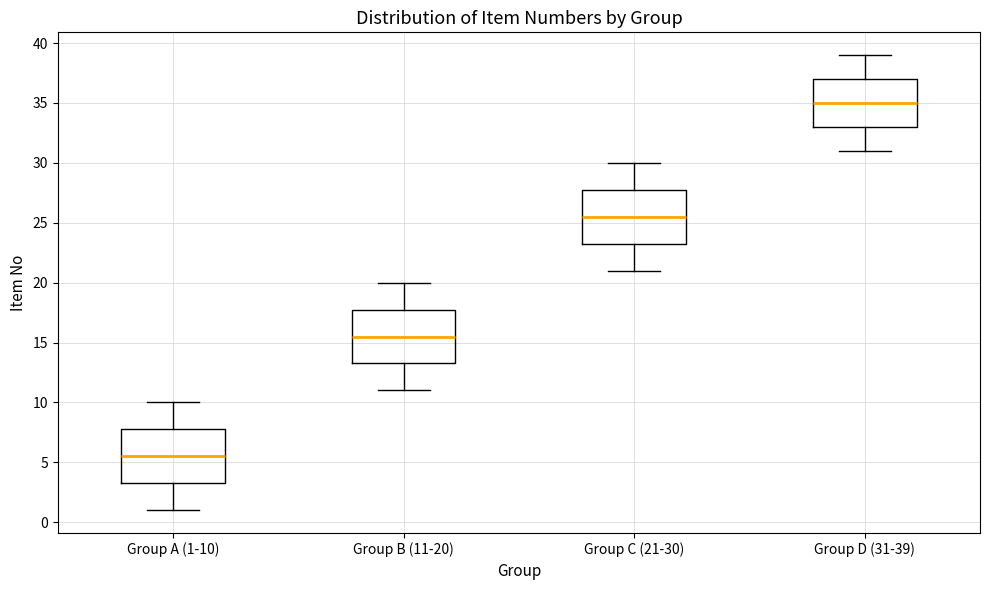

Reading left to right, transcribe this box plot: for each box, give where its median line is, the range the box spans, and where its two whiskers end, as read against the y-axis. The values are not printed on the chart, so give them approximately, as read against the axis.

Group A (1-10): median 5.5, box 3.5 to 8.0, whiskers 1.0 to 10.0
Group B (11-20): median 15.5, box 13.5 to 18.0, whiskers 11.0 to 20.0
Group C (21-30): median 25.5, box 23.5 to 28.0, whiskers 21.0 to 30.0
Group D (31-39): median 35.0, box 33.0 to 37.0, whiskers 31.0 to 39.0